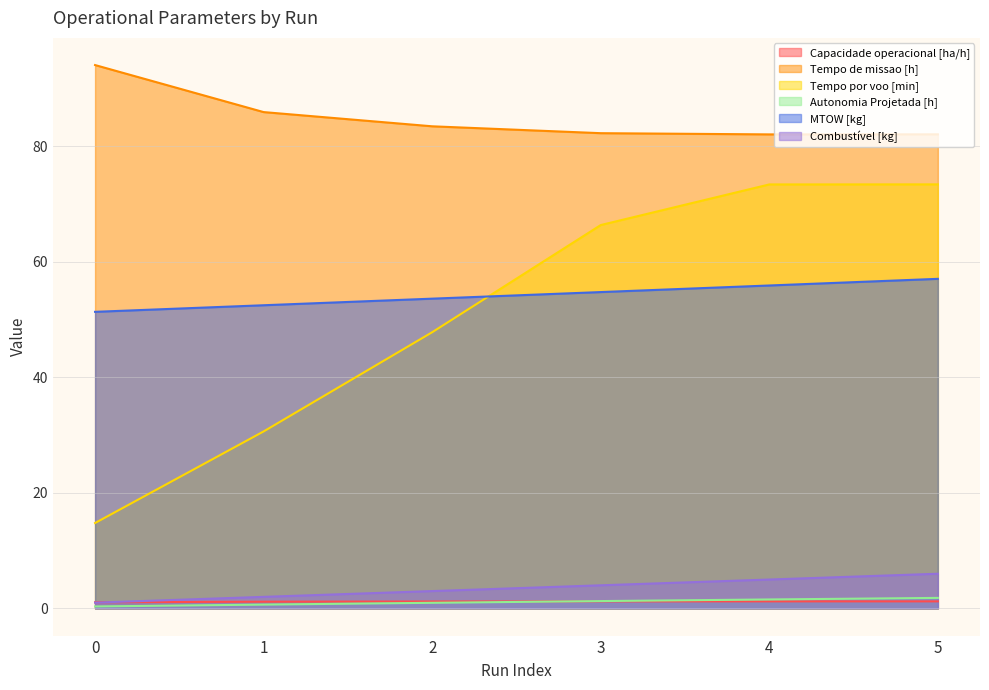

The value of Tempo de missao [h] at 2 is 83.4. True or false?

True